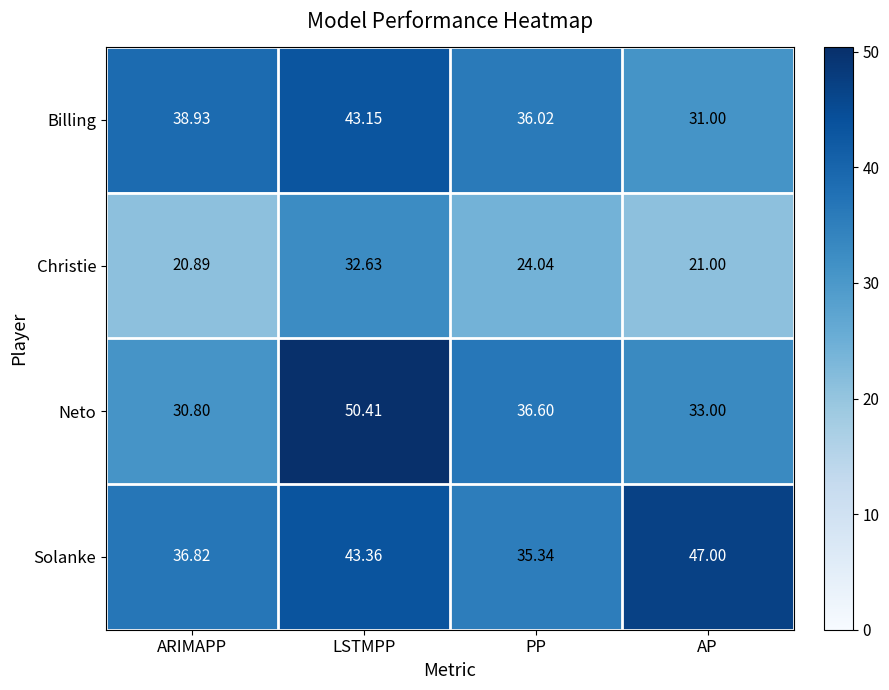

Which series changed the most between ARIMAPP and AP?

Solanke